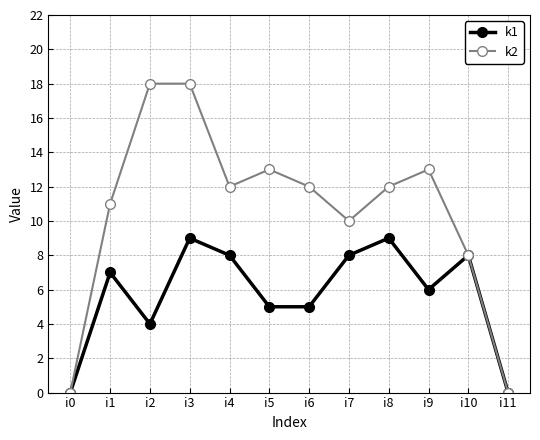

What is the difference between the k1 values at i5 and i4?

3